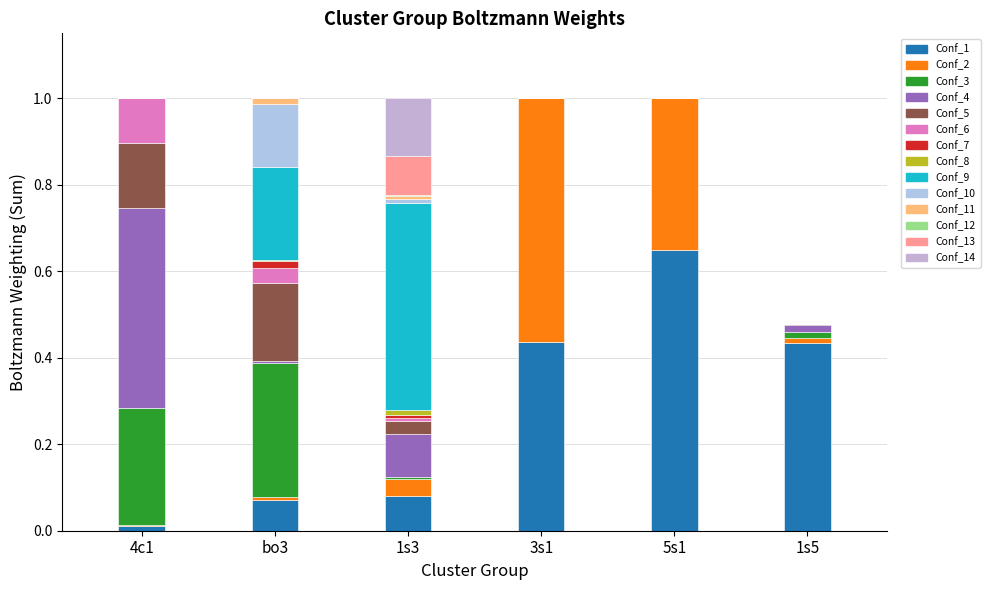

The value at 1 is 1.0. True or false?

True